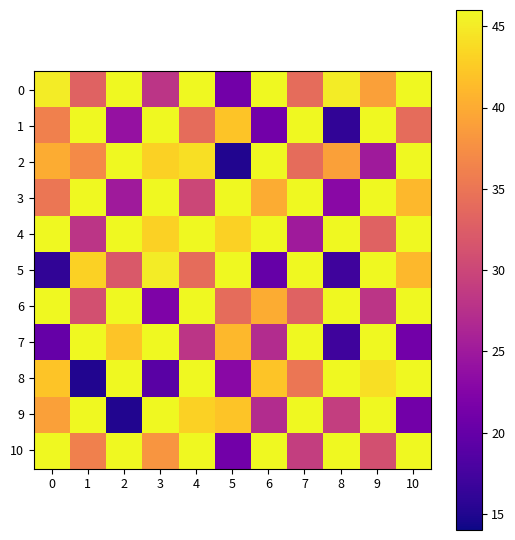

Reading right to left, list all the values displayed in this chart.

0: 10=46	9=39	8=45	7=34	6=46	5=21	4=46	3=28	2=46	1=33	0=45
1: 10=34	9=46	8=16	7=46	6=21	5=42	4=34	3=46	2=24	1=46	0=36
2: 10=46	9=25	8=39	7=34	6=46	5=15	4=44	3=43	2=46	1=37	0=40
3: 10=41	9=46	8=23	7=46	6=40	5=46	4=30	3=46	2=25	1=46	0=35
4: 10=46	9=33	8=46	7=25	6=46	5=43	4=46	3=43	2=46	1=28	0=46
5: 10=41	9=46	8=17	7=46	6=20	5=46	4=34	3=45	2=32	1=43	0=16
6: 10=46	9=28	8=46	7=33	6=40	5=34	4=46	3=22	2=46	1=31	0=46
7: 10=21	9=46	8=17	7=46	6=27	5=41	4=28	3=46	2=42	1=46	0=20
8: 10=46	9=44	8=46	7=35	6=42	5=23	4=46	3=19	2=46	1=15	0=42
9: 10=21	9=46	8=29	7=46	6=27	5=42	4=43	3=46	2=15	1=46	0=39
10: 10=46	9=31	8=46	7=29	6=46	5=21	4=46	3=38	2=46	1=36	0=46